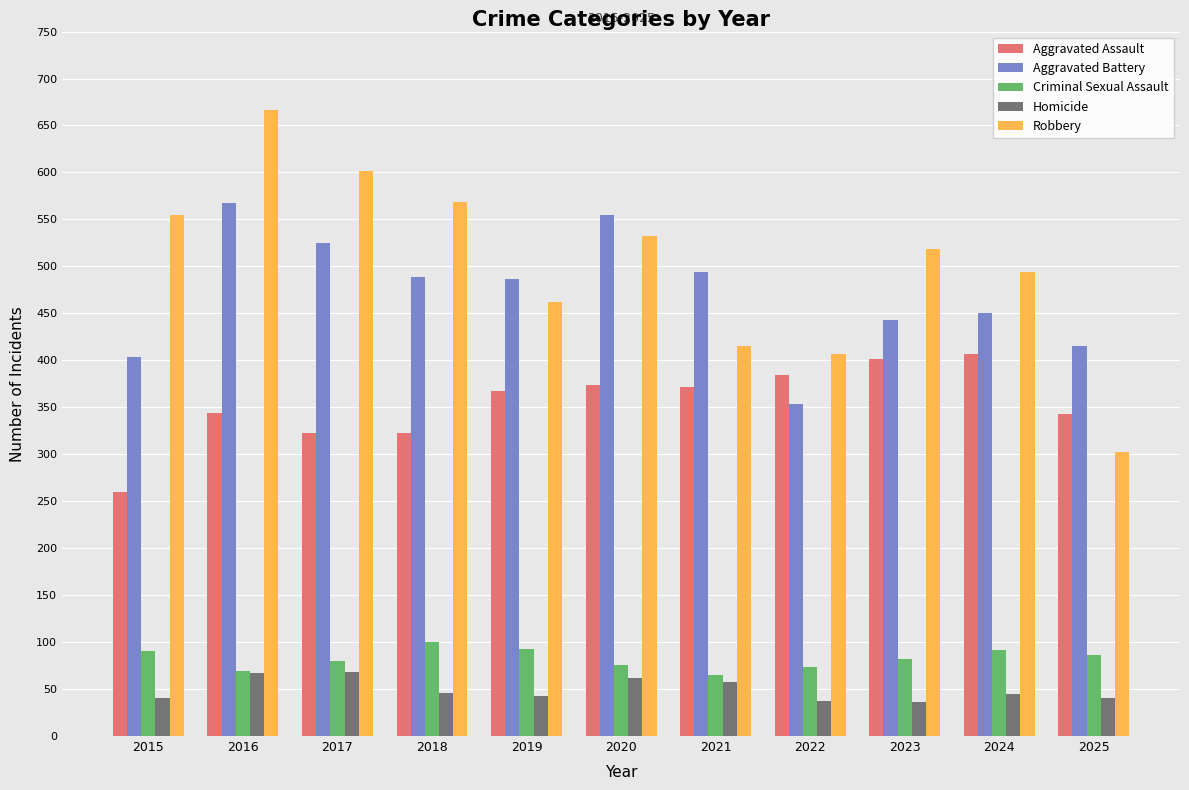

At how many categories does at least one series exceed 389?

11